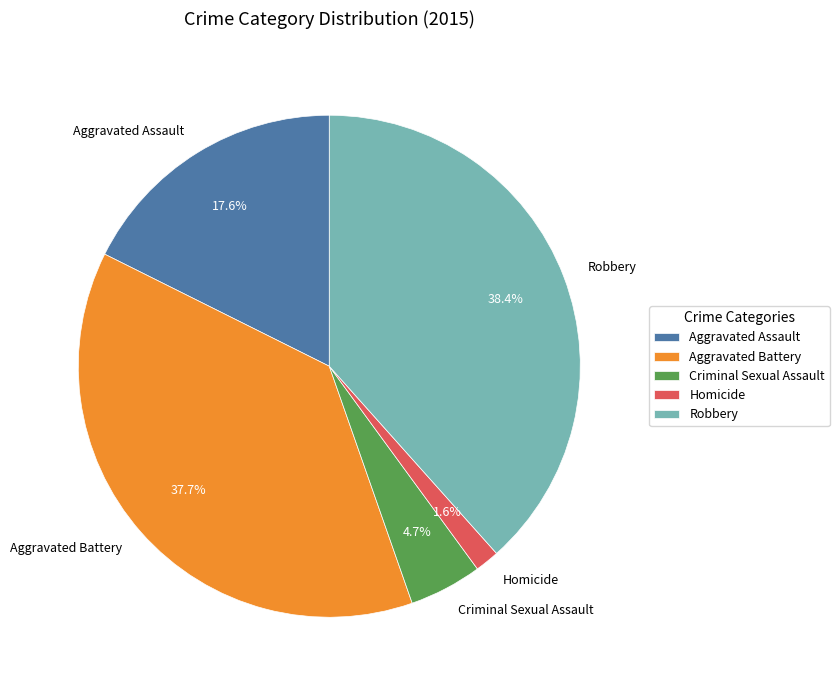

To the nearest percent, what is the difference between the largest and smallest slice percentages?

37%